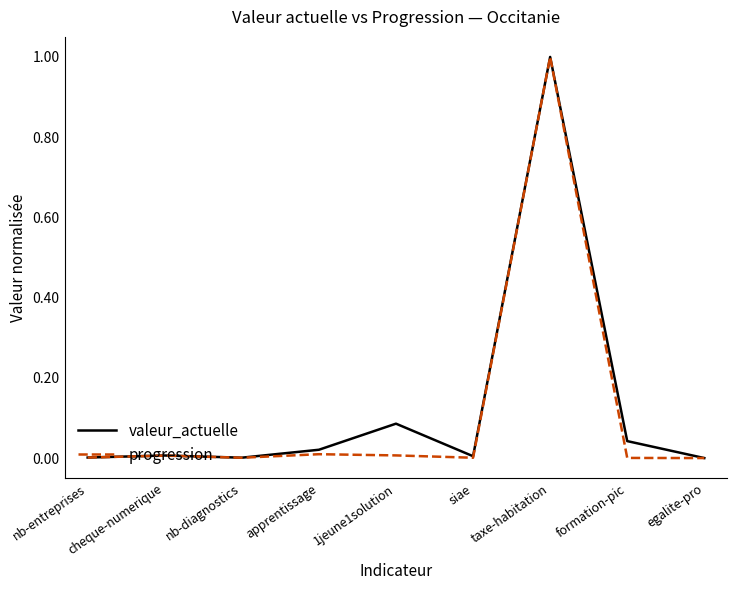

What is the greatest value displayed?

1.0